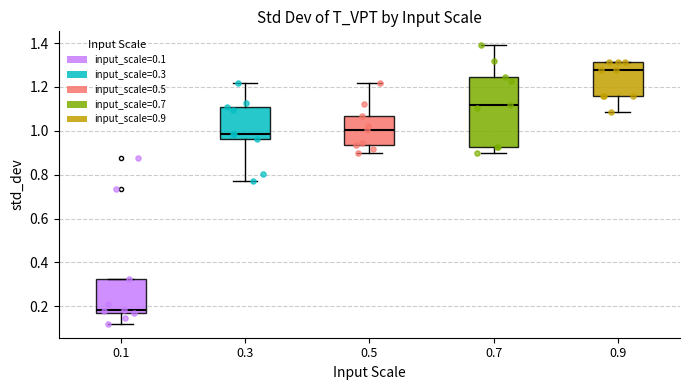

Reading left to right, transcribe this box plot: for each box, give where its median line is, the range the box spans, and where its two whiskers end, as read against the y-axis. The values are not printed on the chart, so give them approximately, as read against the axis.

0.1: median 0.18, box 0.16 to 0.32, whiskers 0.12 to 0.32
0.3: median 0.98, box 0.96 to 1.10, whiskers 0.78 to 1.22
0.5: median 1.00, box 0.94 to 1.06, whiskers 0.90 to 1.22
0.7: median 1.12, box 0.92 to 1.24, whiskers 0.90 to 1.40
0.9: median 1.28, box 1.16 to 1.32, whiskers 1.08 to 1.32